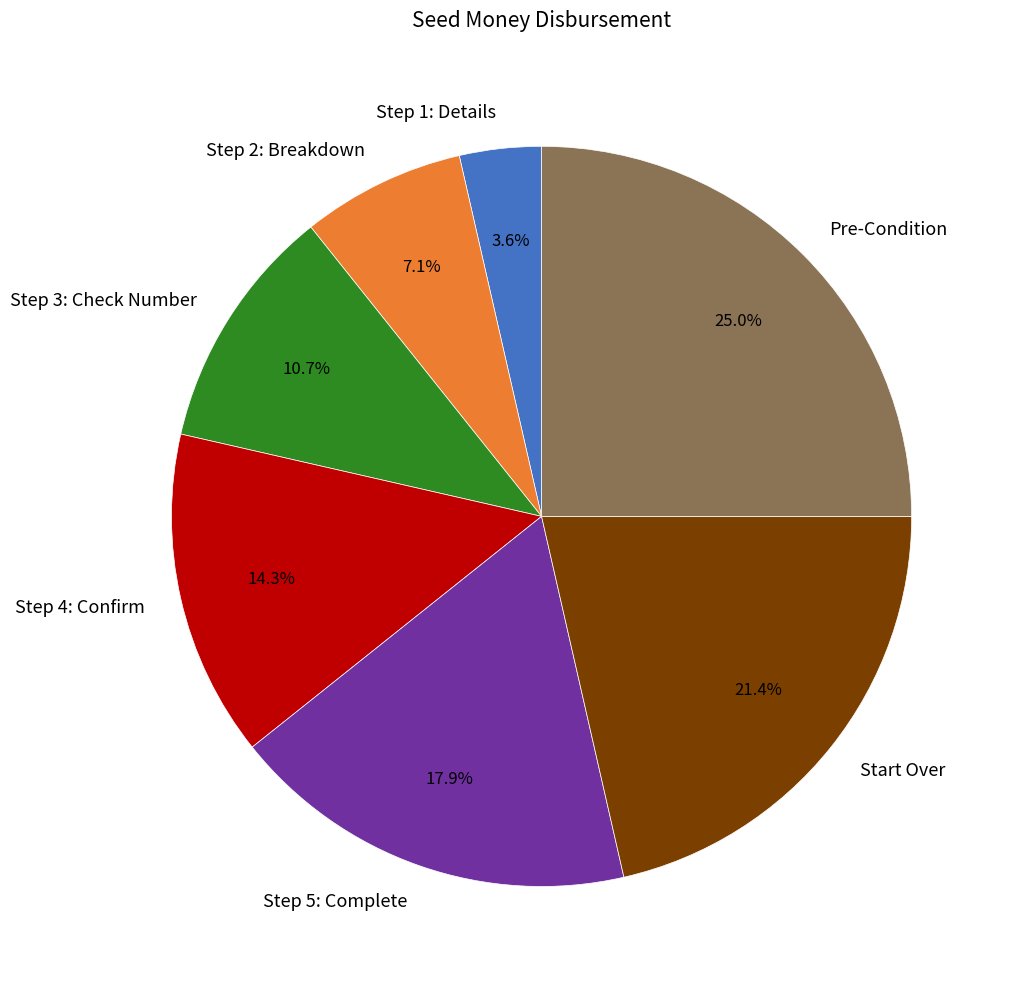

Is Step 3: Check Number the majority of the pie?

No